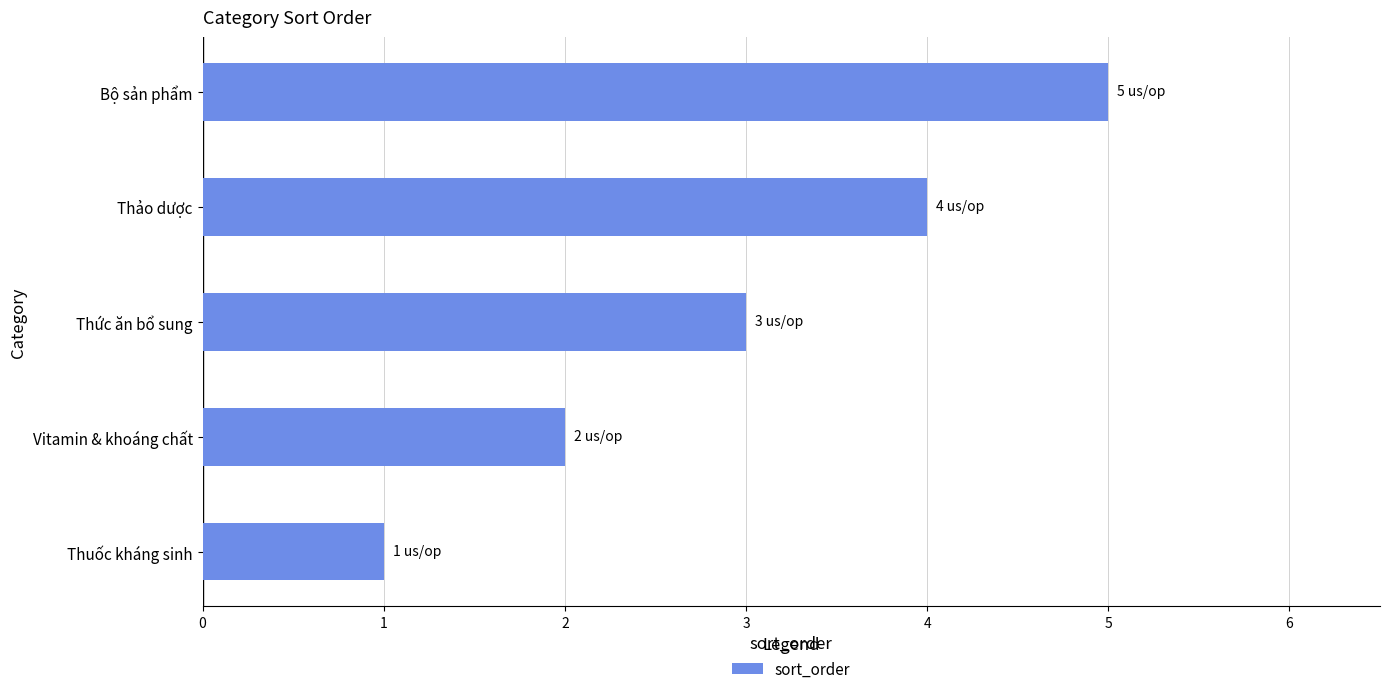

What is the average value?

3